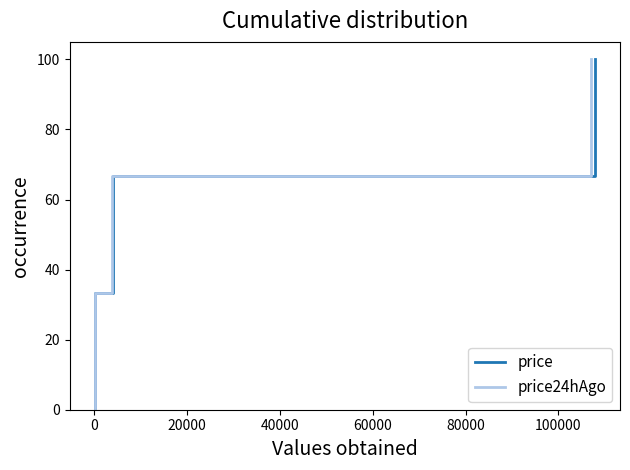

What is the sum of all price24hAgo values?

200.0